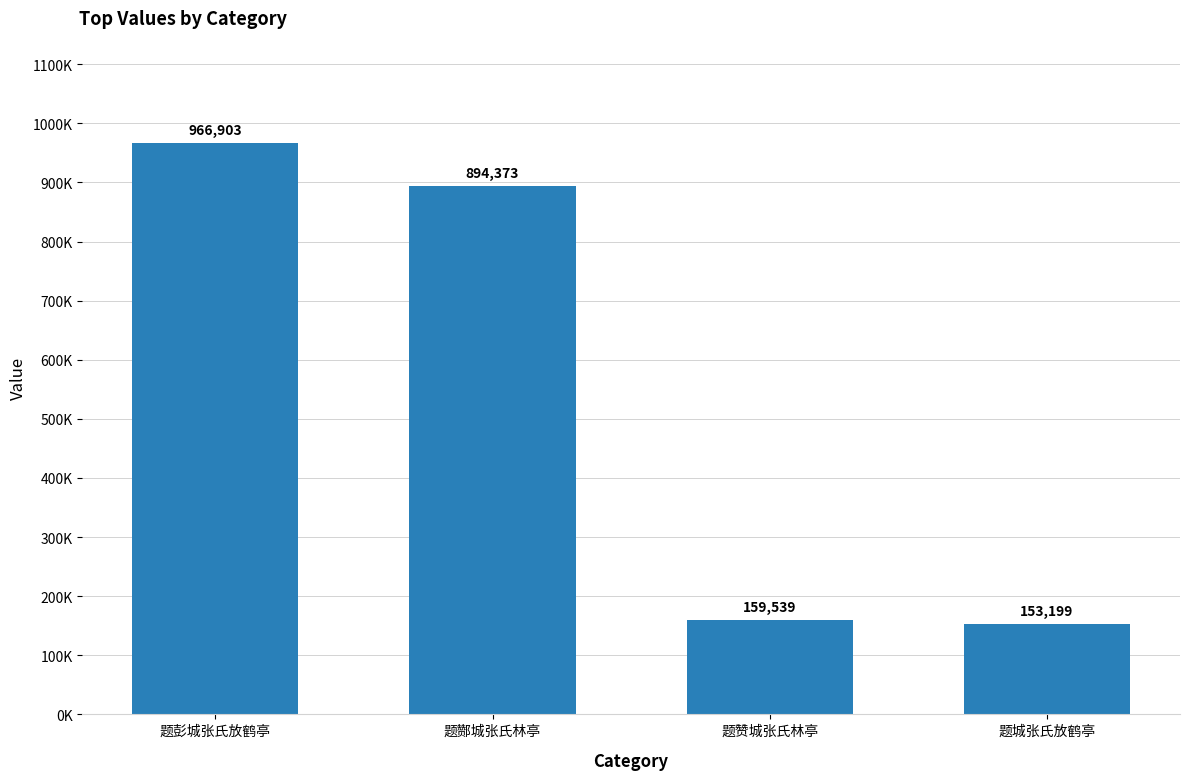

What is the sum of all values?

2174014